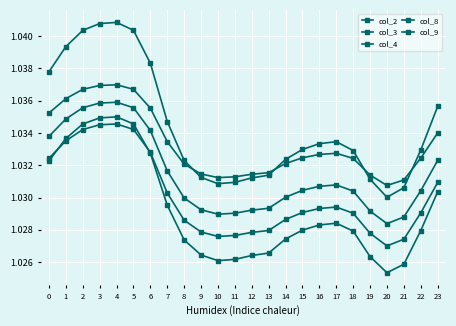

The value of col_8 at 12 is 1.0. True or false?

True